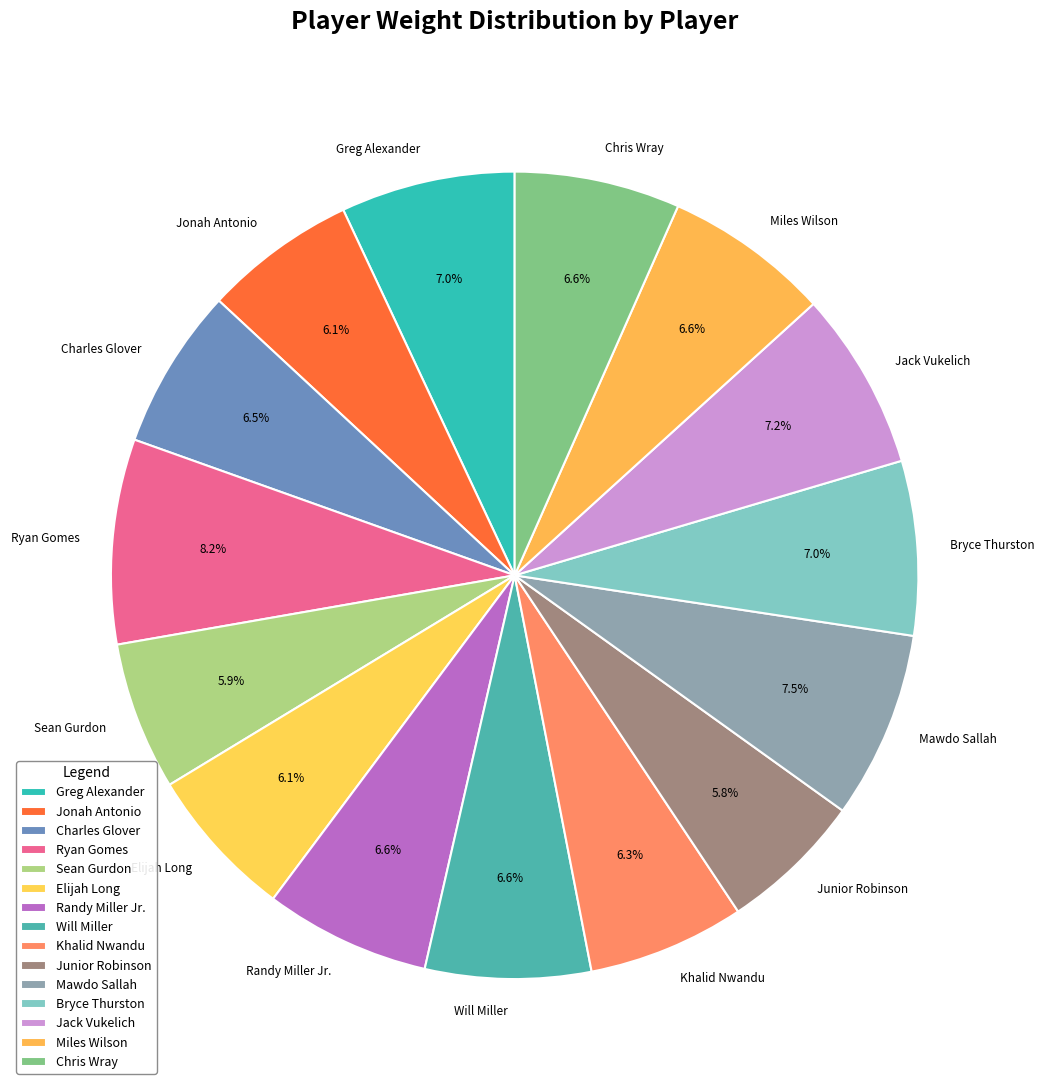

Is there any slice that represents more than half of the pie?

No